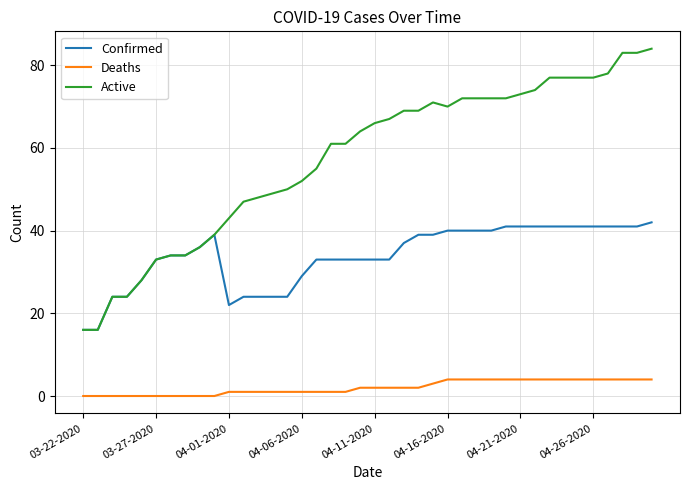

Which series has the largest total across all categories?

Active